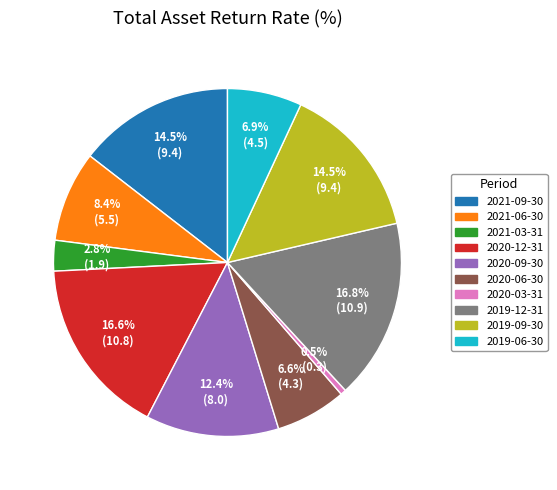

To the nearest percent, what is the average slice percentage?

10%